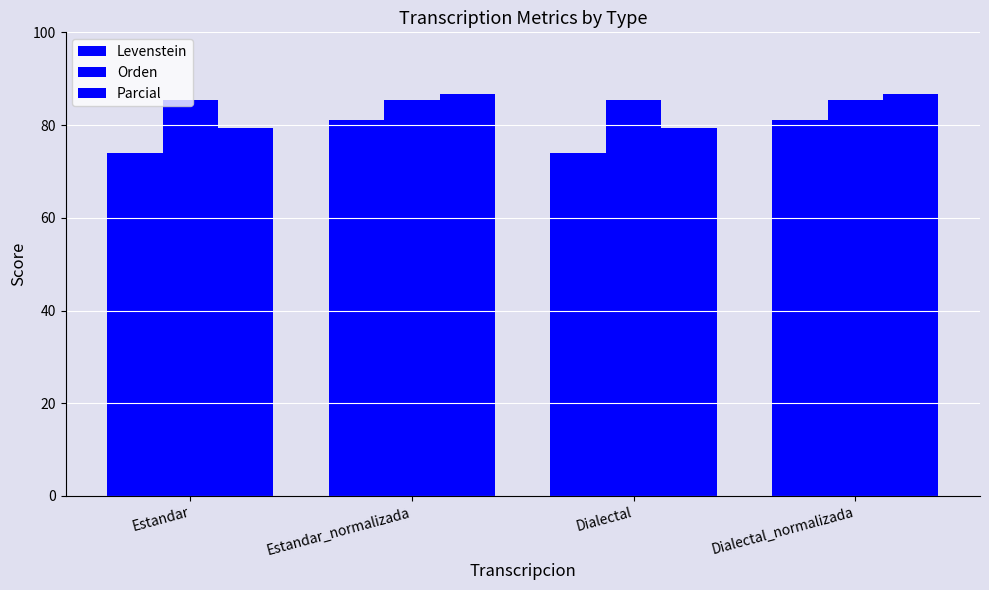

What is the sum of the Orden values at Estandar and Dialectal_normalizada?

170.7